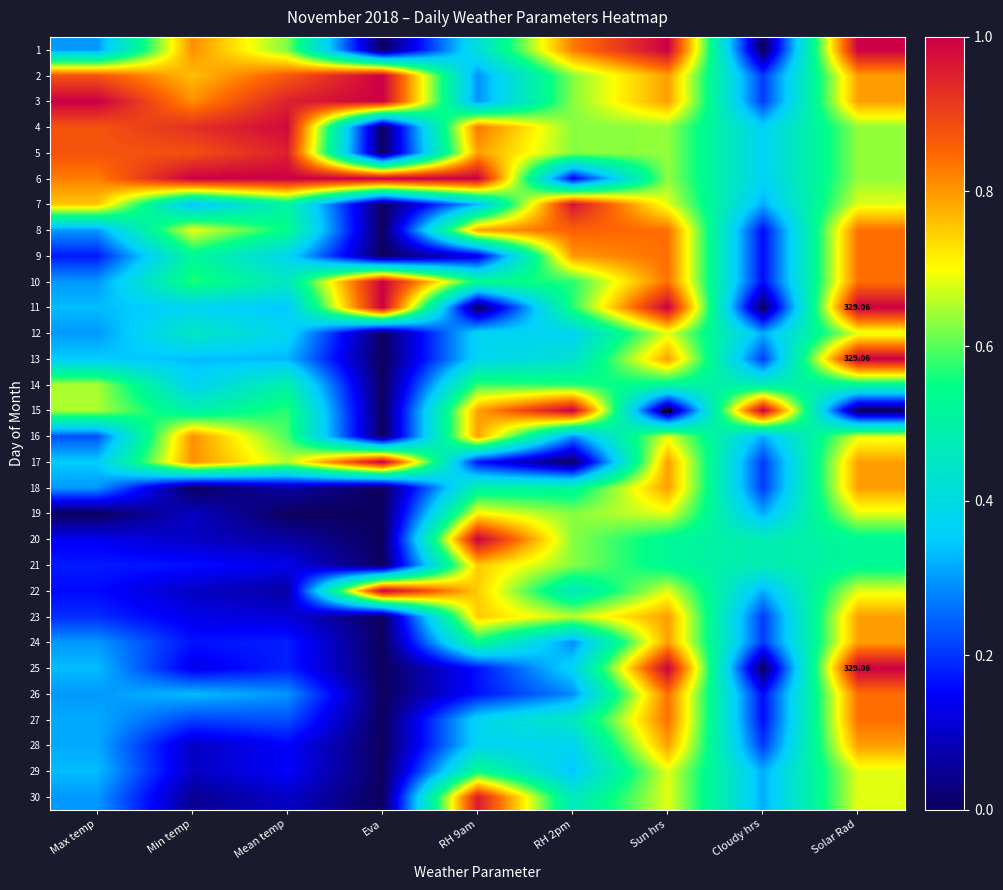

What is the average value of the 29 series?

0.3